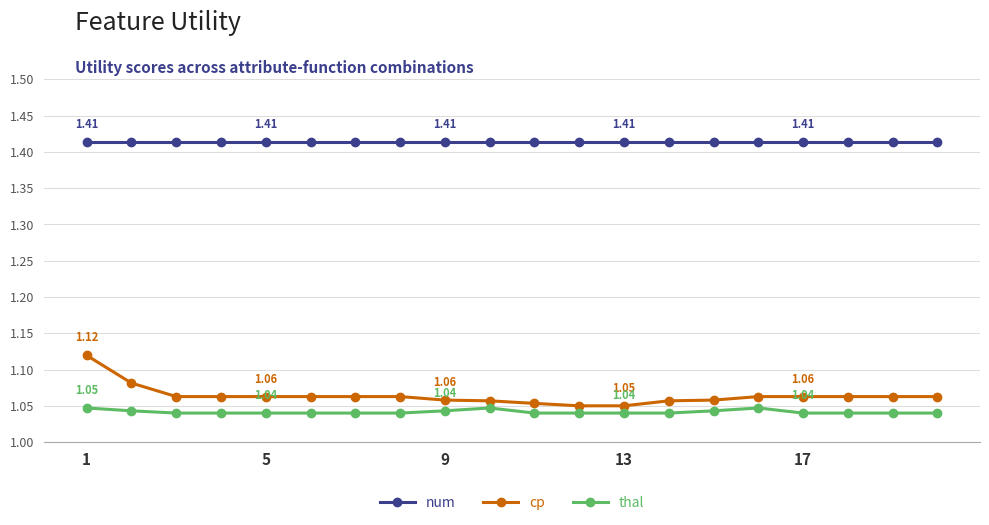

At how many categories does at least one series exceed 1?

20